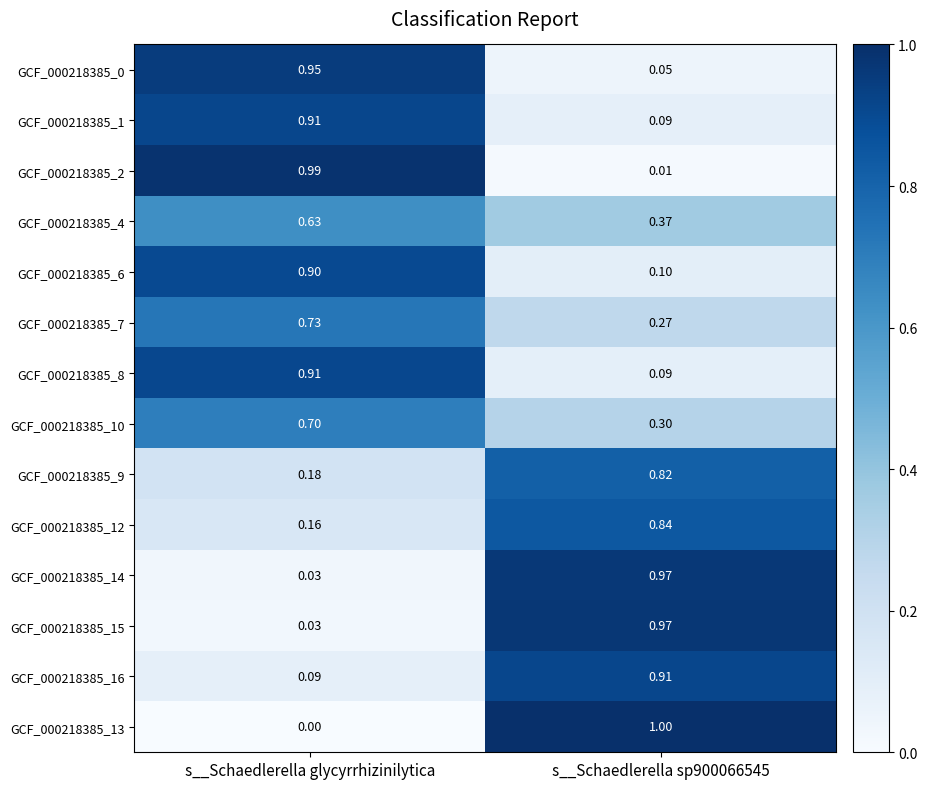

At how many categories does at least one series exceed 0?

2